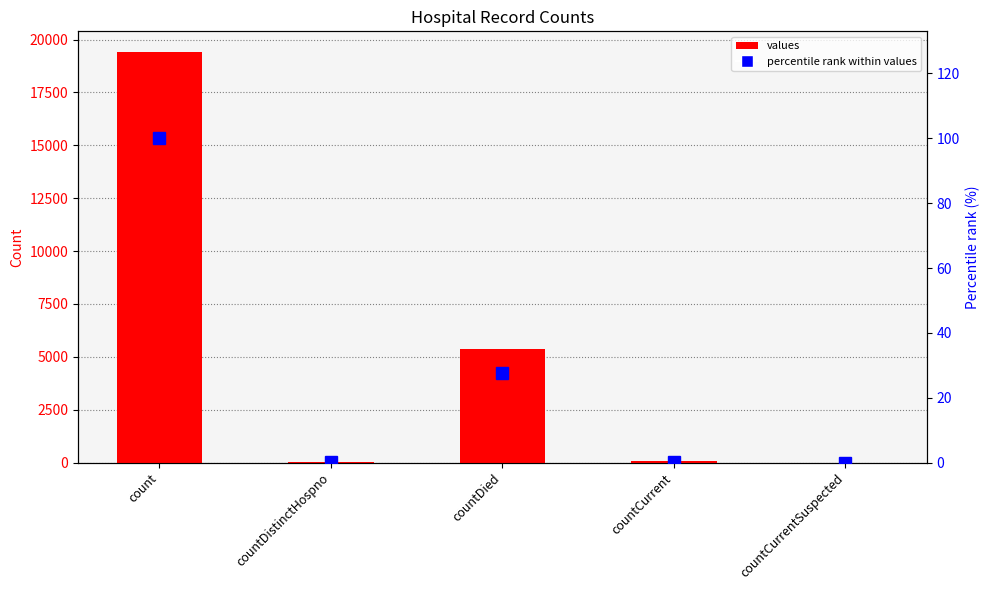

Reading left to right, what are all the values shown in this chart?

values: count=19420.0	countDistinctHospno=38.0	countDied=5357.0	countCurrent=60.0	countCurrentSuspected=0.0
percentile rank within values: count=100.0	countDistinctHospno=0.2	countDied=27.6	countCurrent=0.3	countCurrentSuspected=0.0